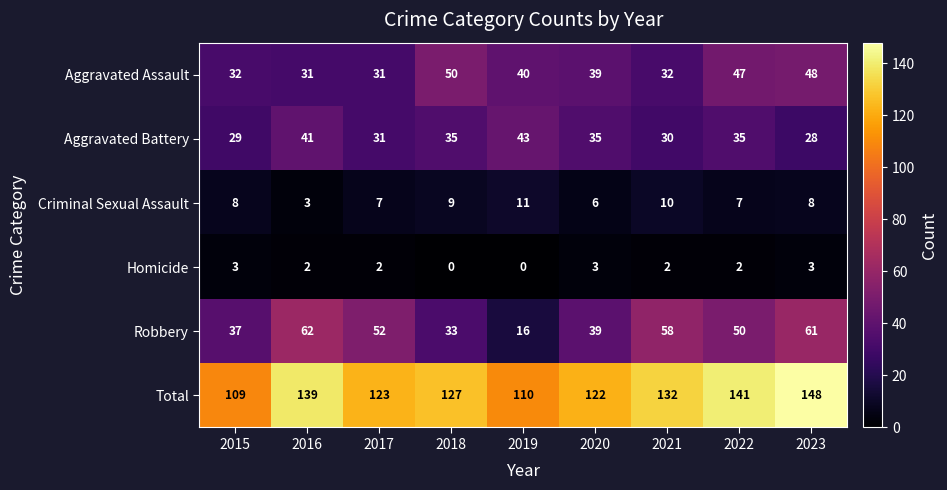

Which series has the largest total across all categories?

Total